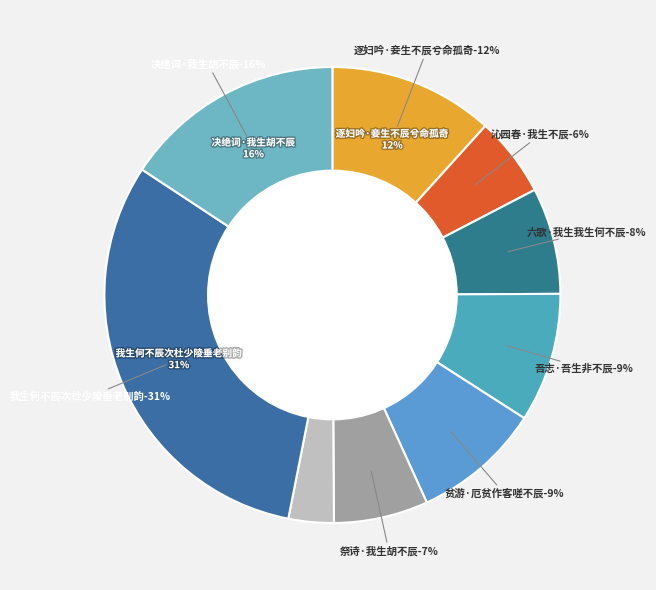

What percentage is the 决绝词·我生胡不辰 slice, to the nearest percent?

16%